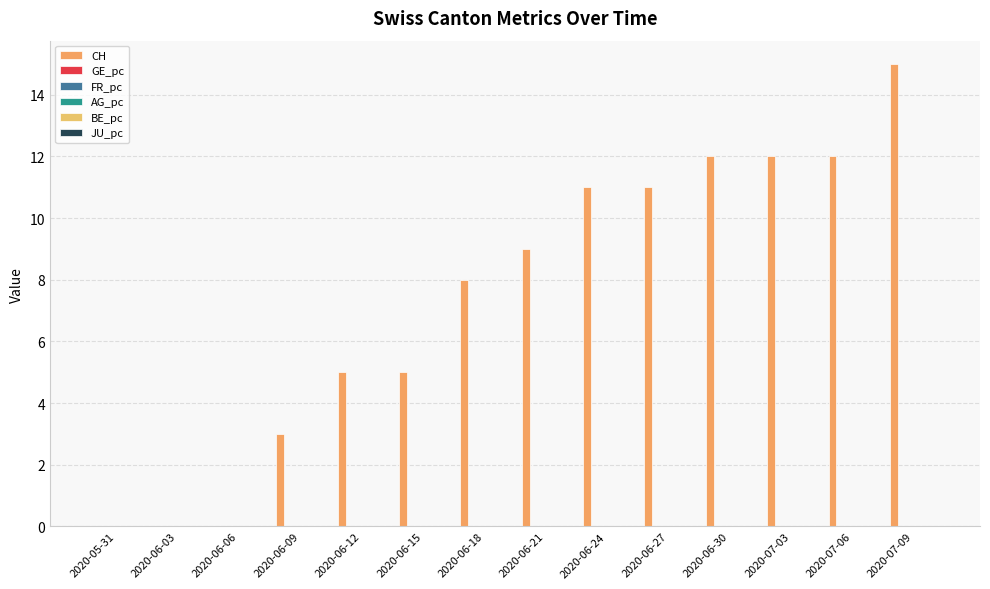

Reading right to left, transcribe all the data shown in this chart.

CH: 2020-07-09=15.0	2020-07-06=12.0	2020-07-03=12.0	2020-06-30=12.0	2020-06-27=11.0	2020-06-24=11.0	2020-06-21=9.0	2020-06-18=8.0	2020-06-15=5.0	2020-06-12=5.0	2020-06-09=3.0	2020-06-06=0.0	2020-06-03=0.0	2020-05-31=0.0
GE_pc: 2020-07-09=0.0	2020-07-06=0.0	2020-07-03=0.0	2020-06-30=0.0	2020-06-27=0.0	2020-06-24=0.0	2020-06-21=0.0	2020-06-18=0.0	2020-06-15=0.0	2020-06-12=0.0	2020-06-09=0.0	2020-06-06=0.0	2020-06-03=0.0	2020-05-31=0.0
FR_pc: 2020-07-09=0.0	2020-07-06=0.0	2020-07-03=0.0	2020-06-30=0.0	2020-06-27=0.0	2020-06-24=0.0	2020-06-21=0.0	2020-06-18=0.0	2020-06-15=0.0	2020-06-12=0.0	2020-06-09=0.0	2020-06-06=0.0	2020-06-03=0.0	2020-05-31=0.0
AG_pc: 2020-07-09=0.0	2020-07-06=0.0	2020-07-03=0.0	2020-06-30=0.0	2020-06-27=0.0	2020-06-24=0.0	2020-06-21=0.0	2020-06-18=0.0	2020-06-15=0.0	2020-06-12=0.0	2020-06-09=0.0	2020-06-06=0.0	2020-06-03=0.0	2020-05-31=0.0
BE_pc: 2020-07-09=0.0	2020-07-06=0.0	2020-07-03=0.0	2020-06-30=0.0	2020-06-27=0.0	2020-06-24=0.0	2020-06-21=0.0	2020-06-18=0.0	2020-06-15=0.0	2020-06-12=0.0	2020-06-09=0.0	2020-06-06=0.0	2020-06-03=0.0	2020-05-31=0.0
JU_pc: 2020-07-09=0.0	2020-07-06=0.0	2020-07-03=0.0	2020-06-30=0.0	2020-06-27=0.0	2020-06-24=0.0	2020-06-21=0.0	2020-06-18=0.0	2020-06-15=0.0	2020-06-12=0.0	2020-06-09=0.0	2020-06-06=0.0	2020-06-03=0.0	2020-05-31=0.0